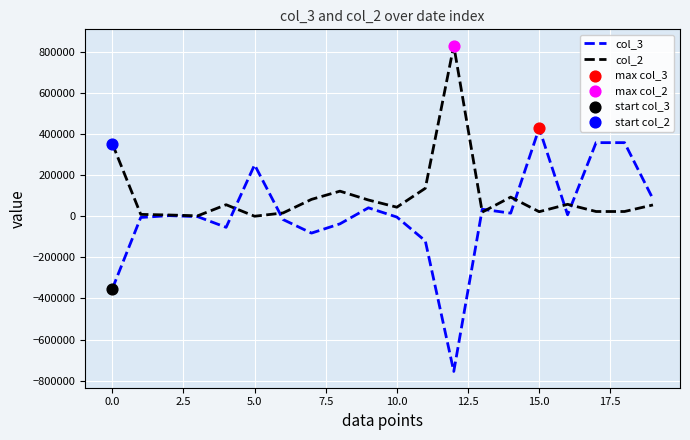

Which series has the largest total across all categories?

col_2